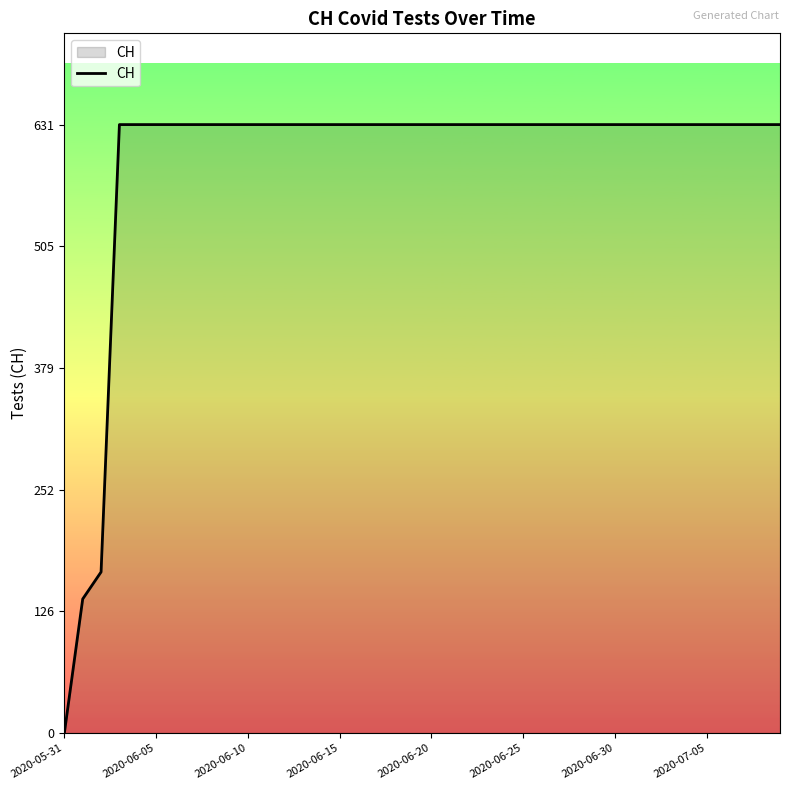

What is the greatest value displayed?

631